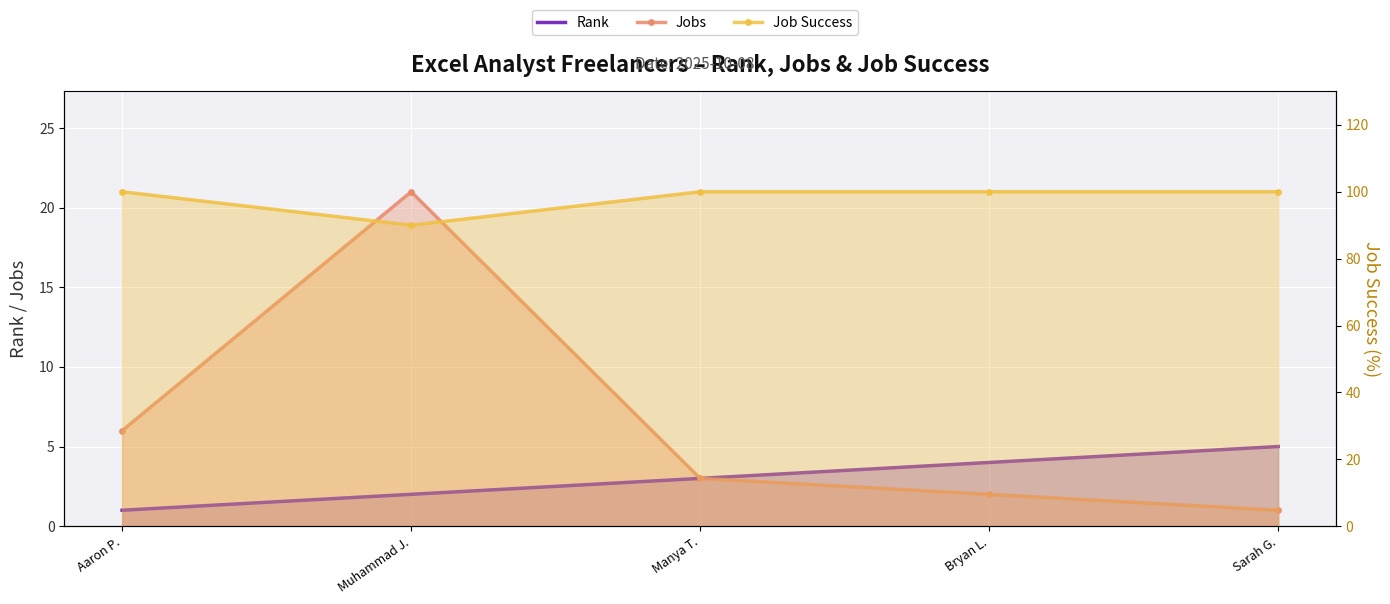

What is the average value of the Job Success series?

98